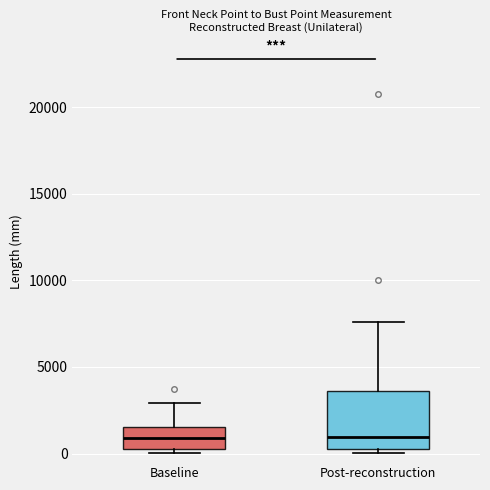

Which box is the tallest, from its lower edge to its upper edge?

Post-reconstruction